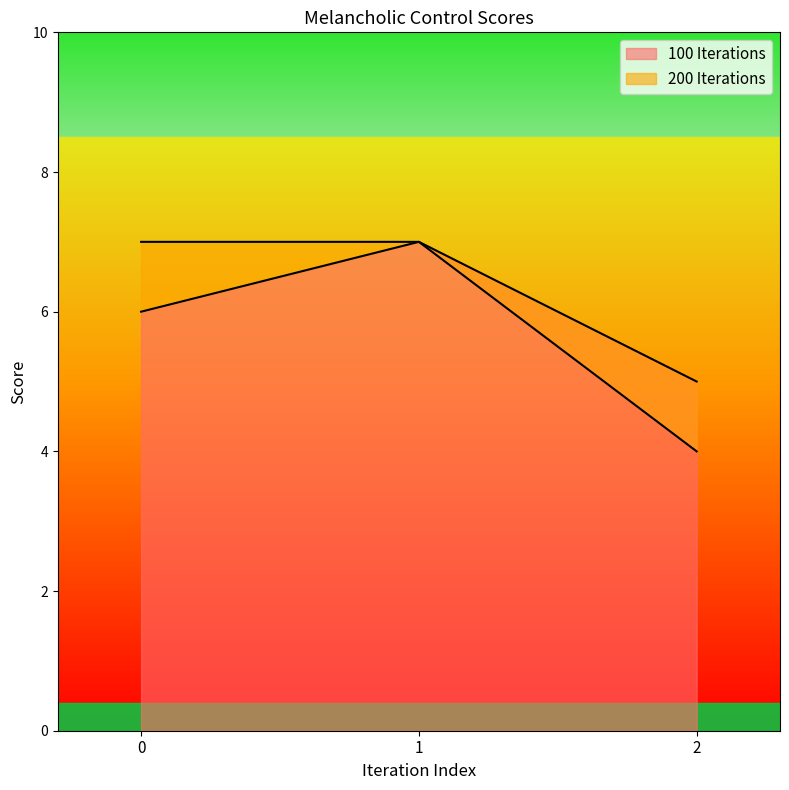

Read the 100 Iterations value at 1.

7